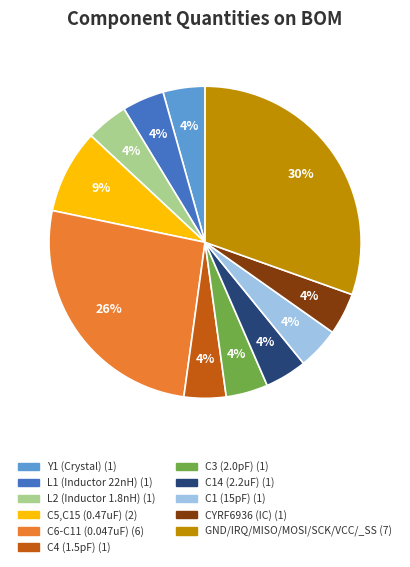

Combined, do C14 (2.2uF) and Y1 (Crystal) account for over 50%?

No